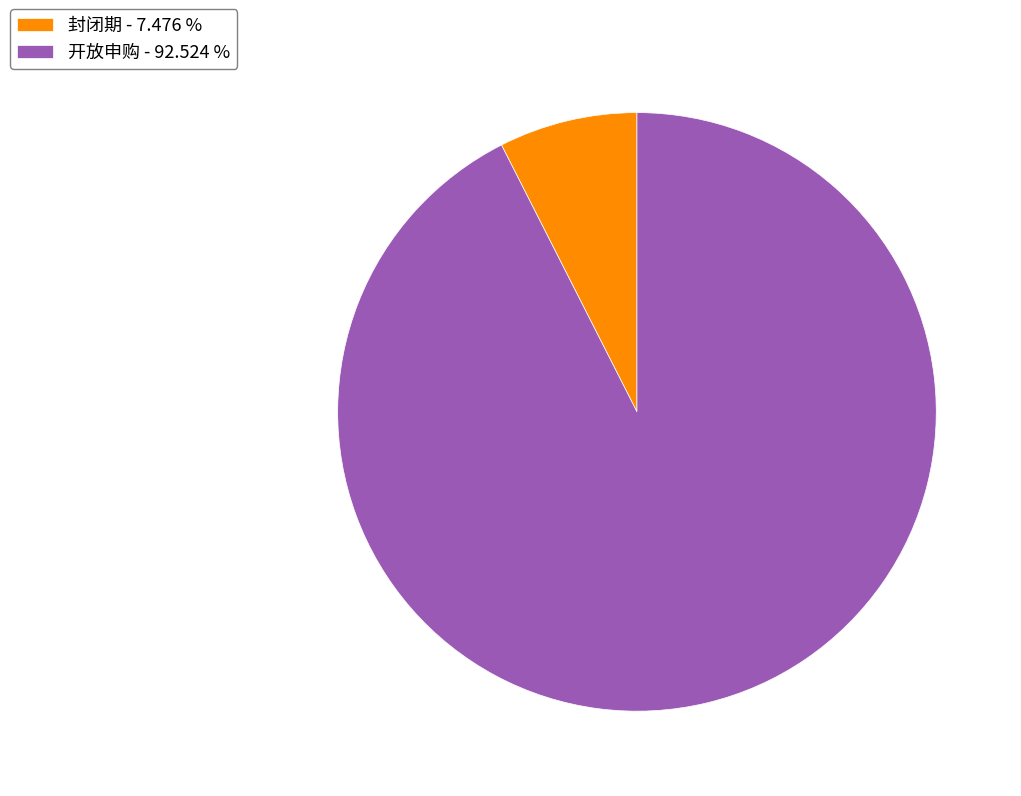

How many segments does this pie chart have?

2